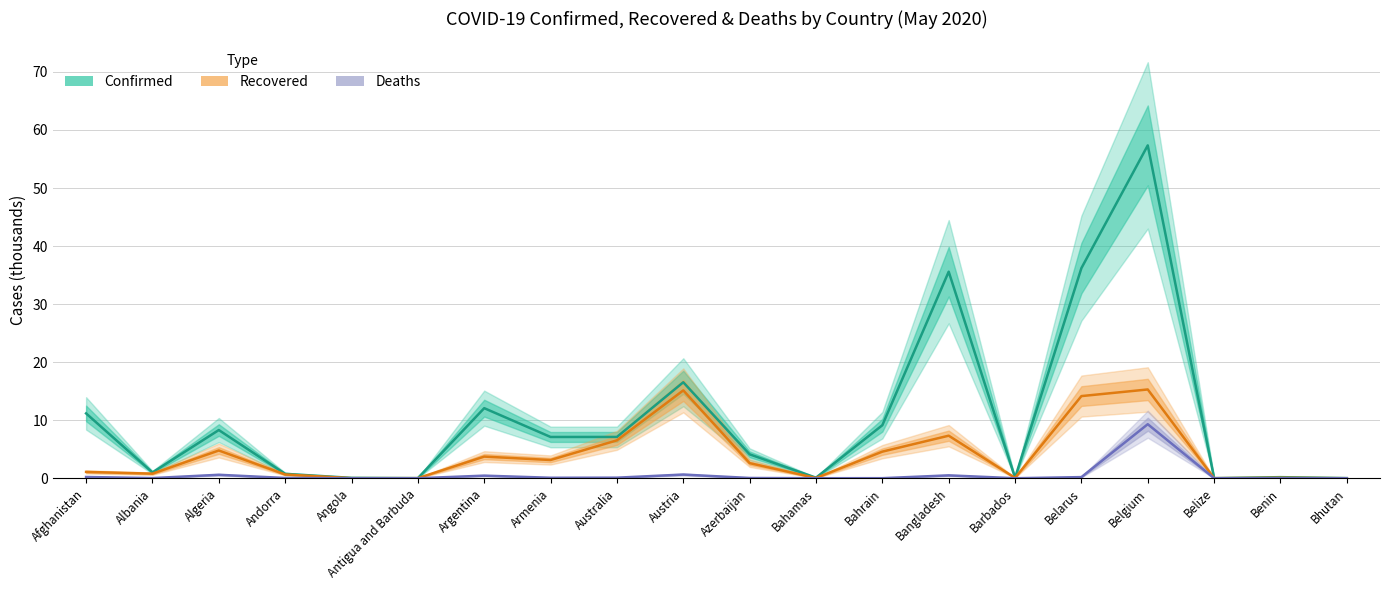

Where does the Confirmed (thousands) series first go above 7?

Afghanistan